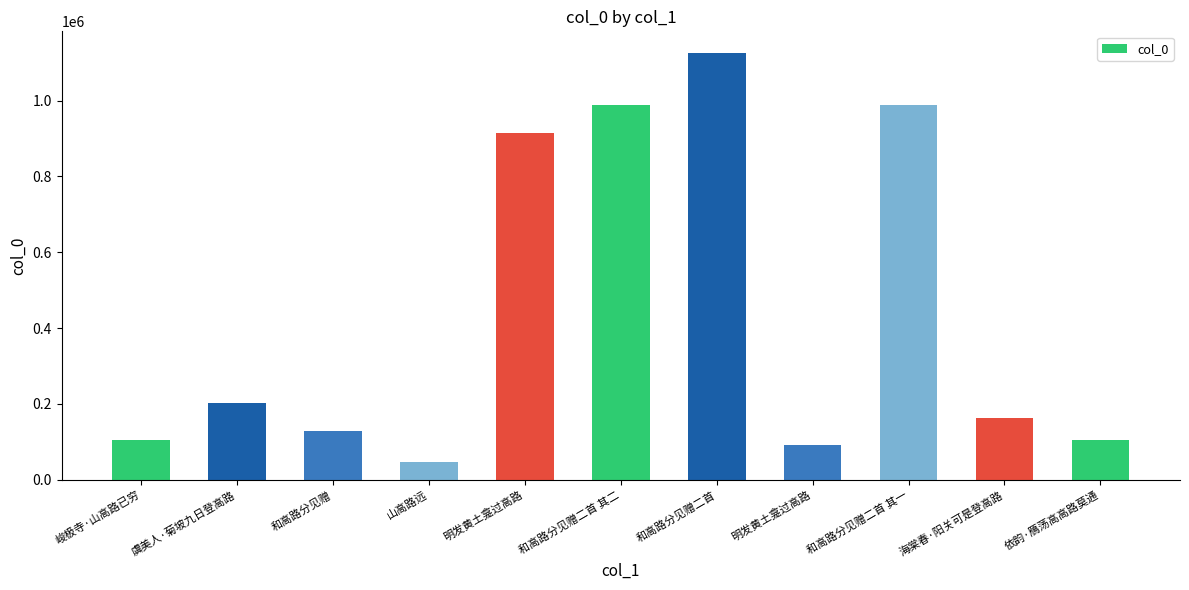

How many values are below 162423?

5